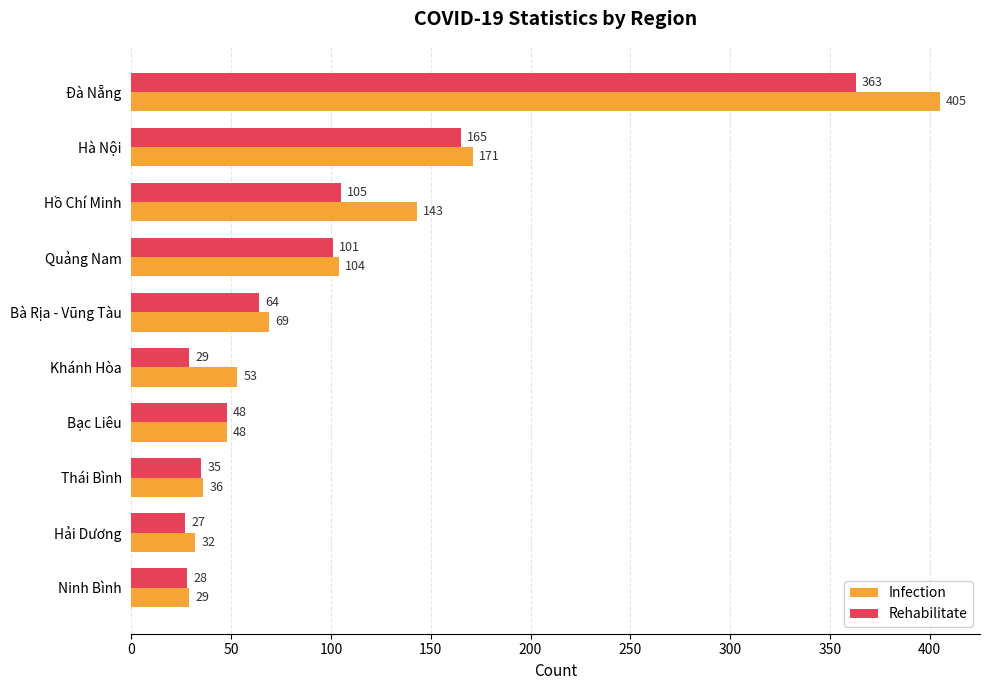

List the series in order of their overall mean, highest first.

Infection, Rehabilitate